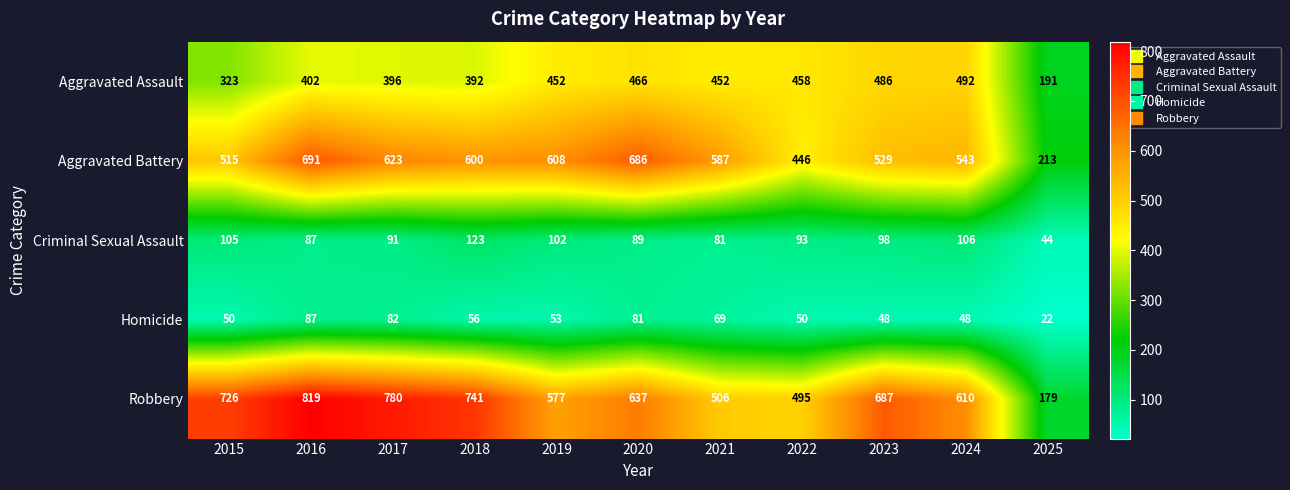

Is it true that Robbery equals 610 at 2024?

True